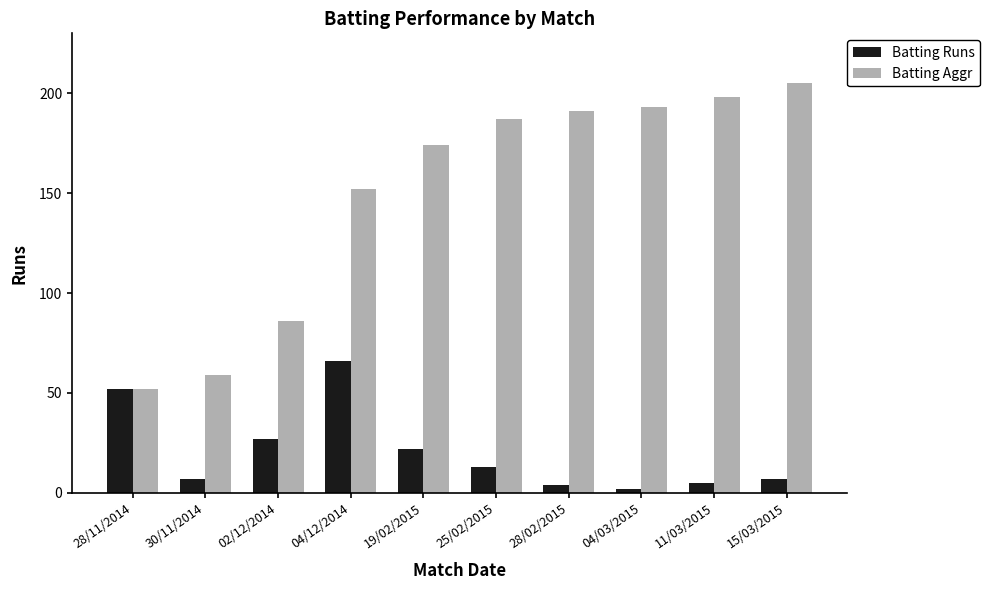

What is the value of the Batting Aggr bar at the 3rd from the left?

86